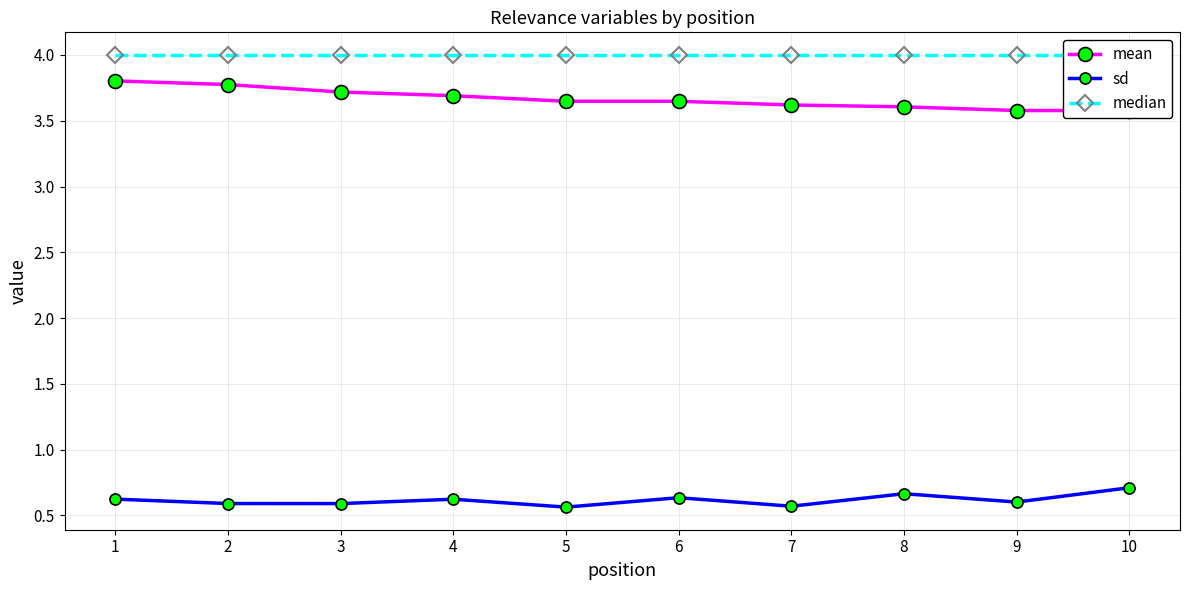

List the labels in order of median value, largest first.

1, 2, 3, 4, 5, 6, 7, 8, 9, 10